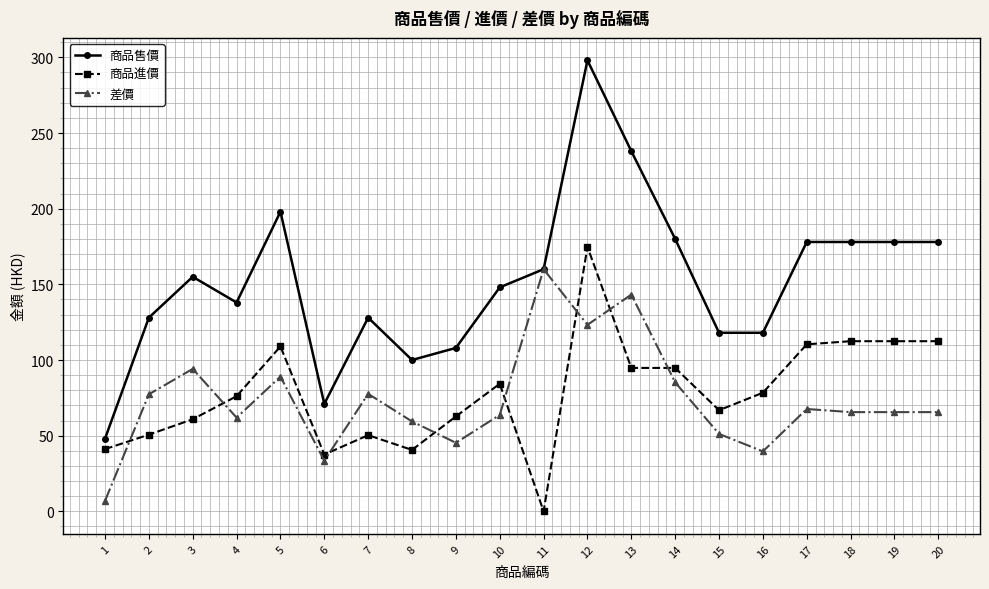

What is the minimum value for 商品售價?

48.0